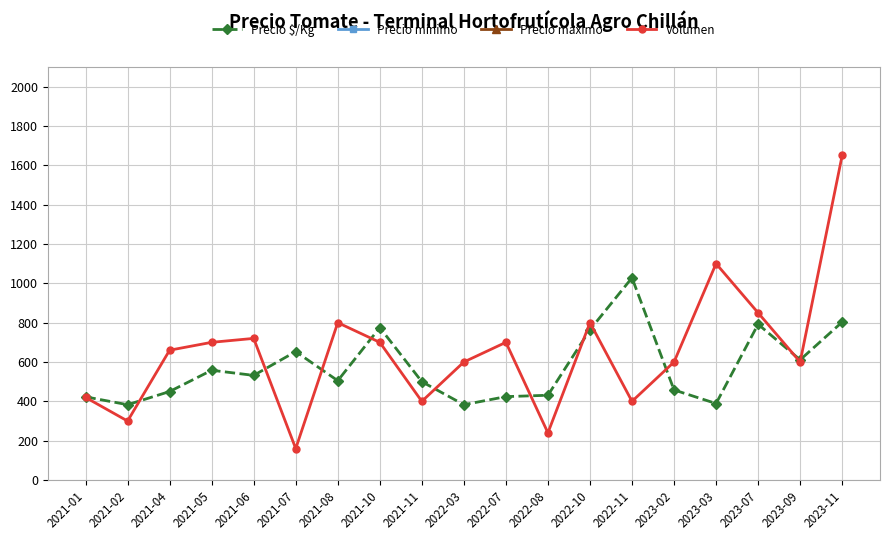

True or false: Volumen and Precio mínimo cross at least once.

False